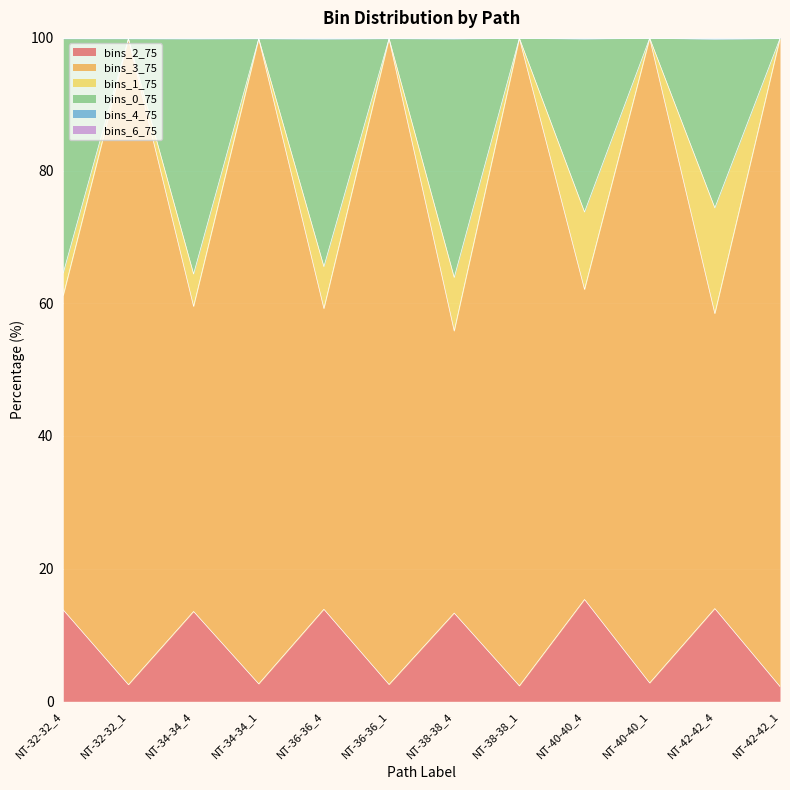

What is the minimum value for bins_2_75?

2.2